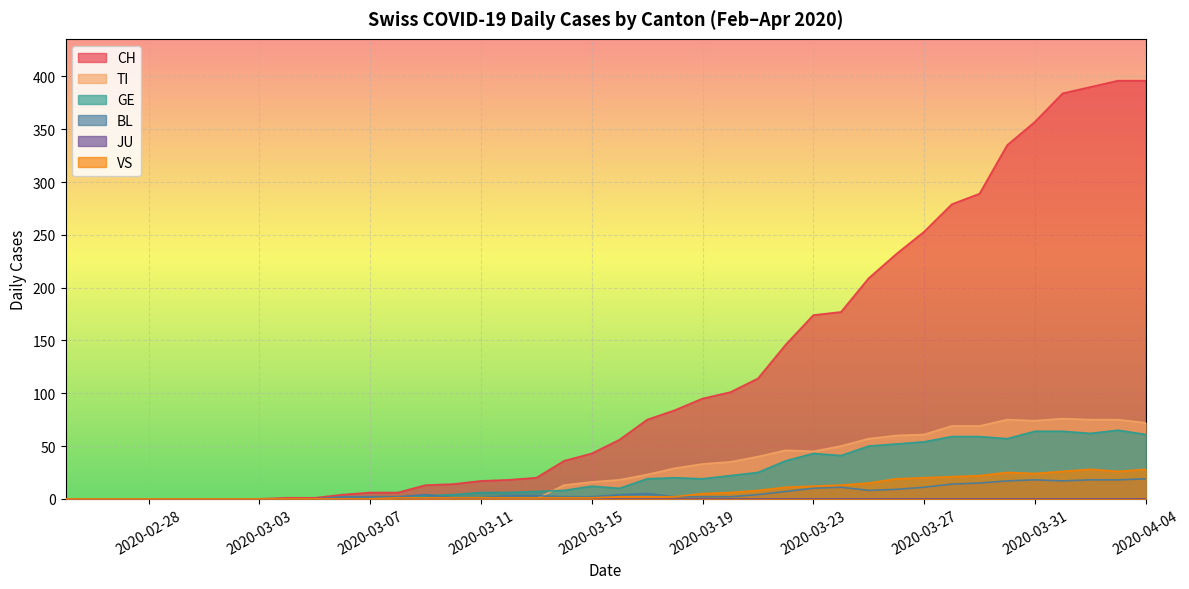

Which series has the widest spread of values?

CH